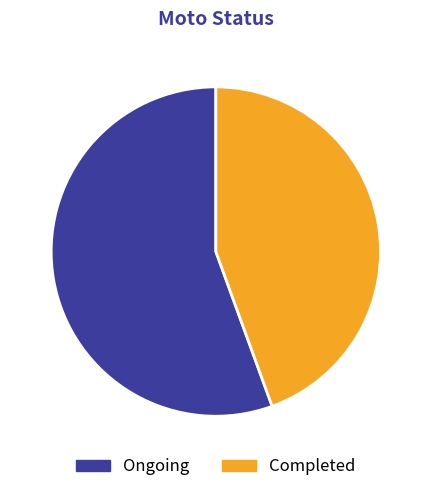

Does any single category account for the majority?

Yes